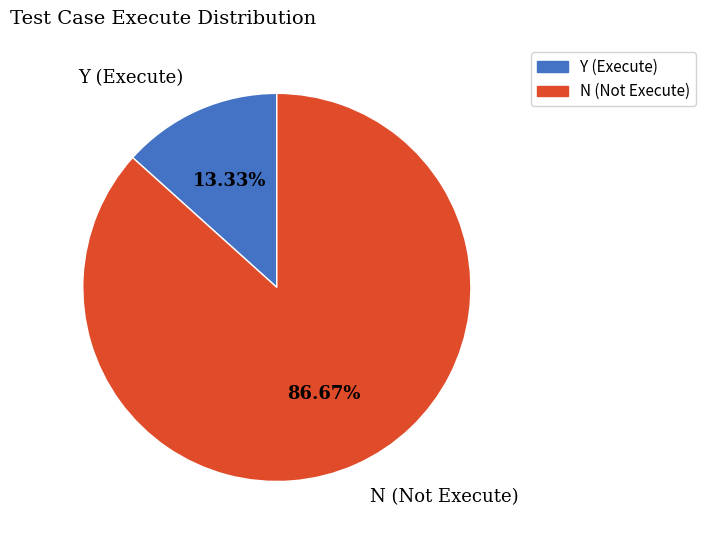

The N slice represents 81% of the pie. True or false?

False